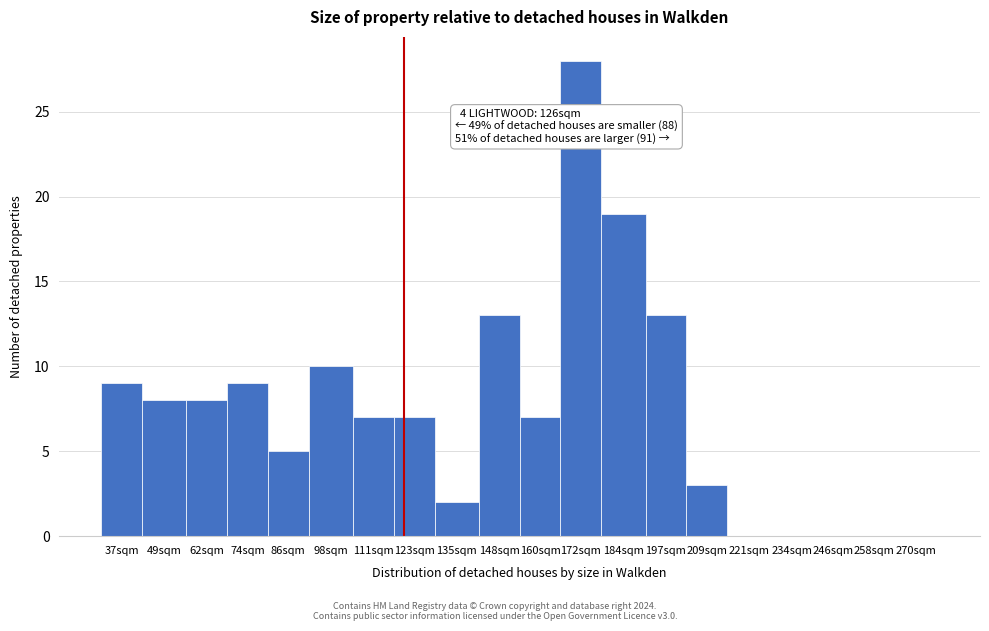

Reading left to right, extract all data points from this chart.

37sqm=9	49sqm=8	62sqm=8	74sqm=9	86sqm=5	98sqm=10	111sqm=7	123sqm=7	135sqm=2	148sqm=13	160sqm=7	172sqm=28	184sqm=19	197sqm=13	209sqm=3	221sqm=0	234sqm=0	246sqm=0	258sqm=0	270sqm=0